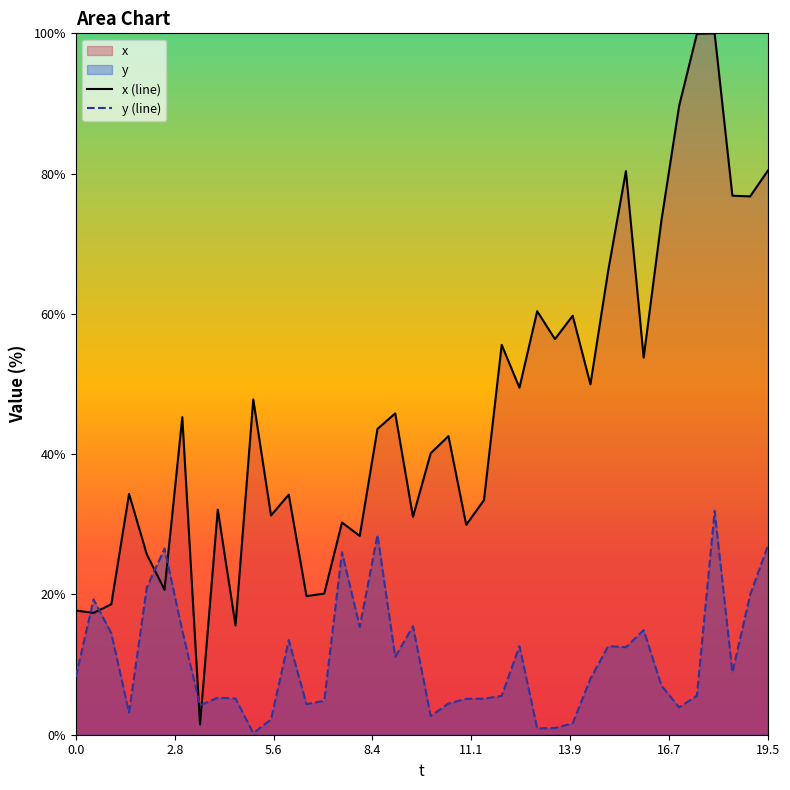

List the series in order of their overall mean, highest first.

x (line), y (line)